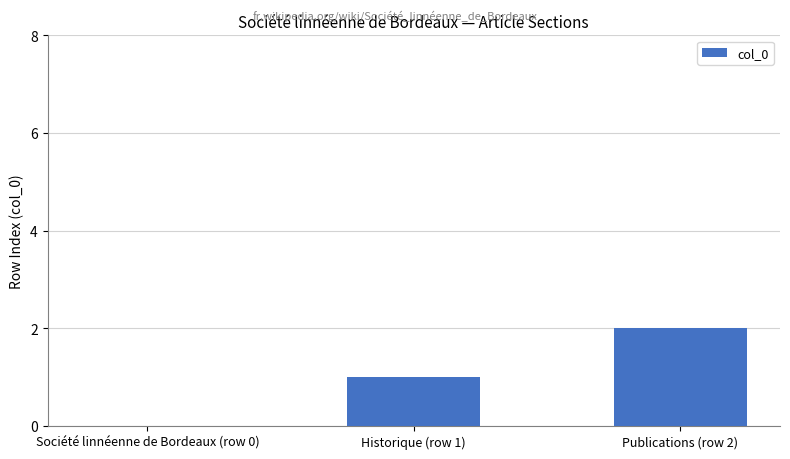

Which label corresponds to the largest value in the chart?

Publications (row 2)